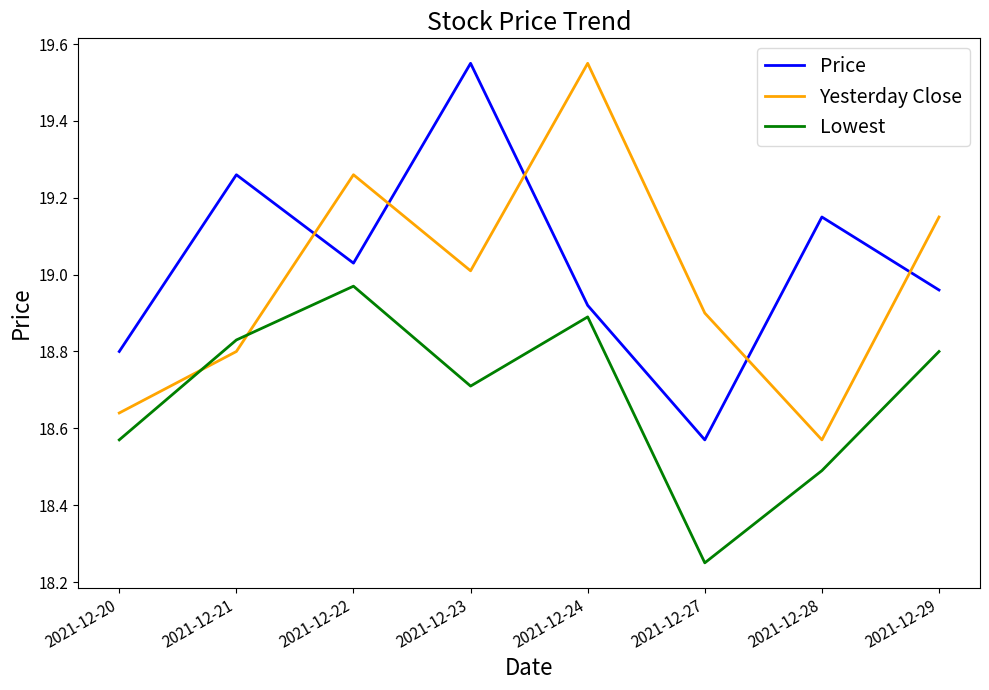

Does the chart display data point markers on the line(s)?

No